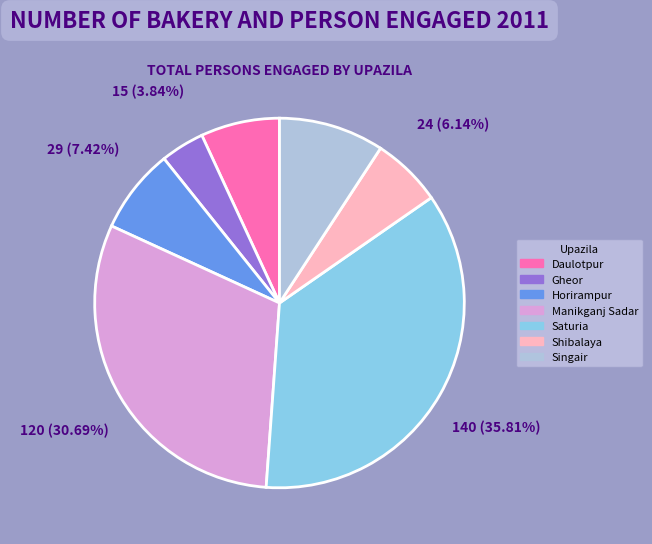

What is the largest slice in the pie chart?

Saturia